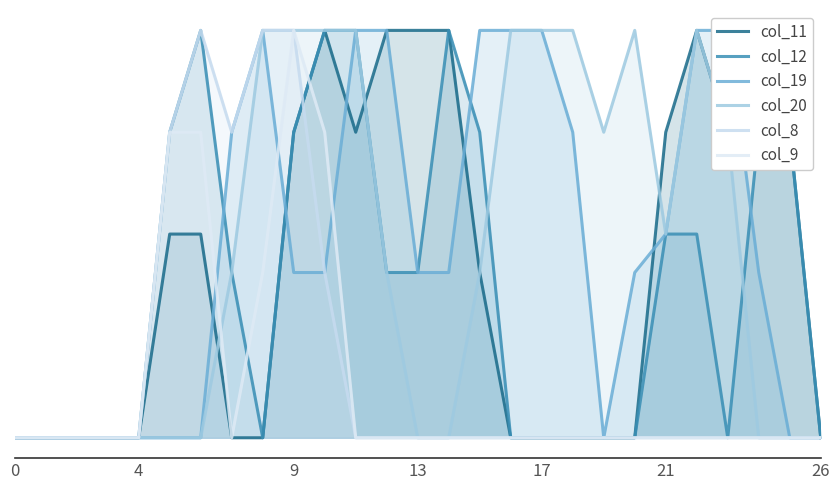

What is the maximum value for col_9?

2.0